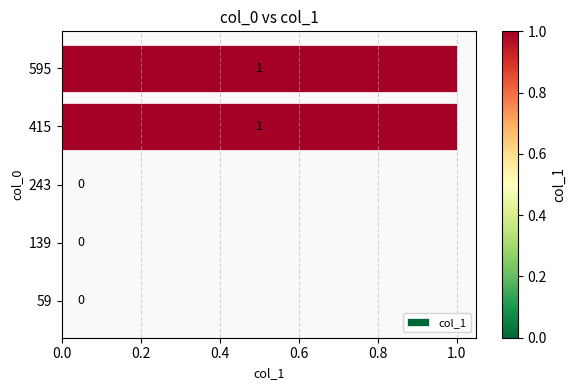

What is the change in value from 243 to 595?

+1